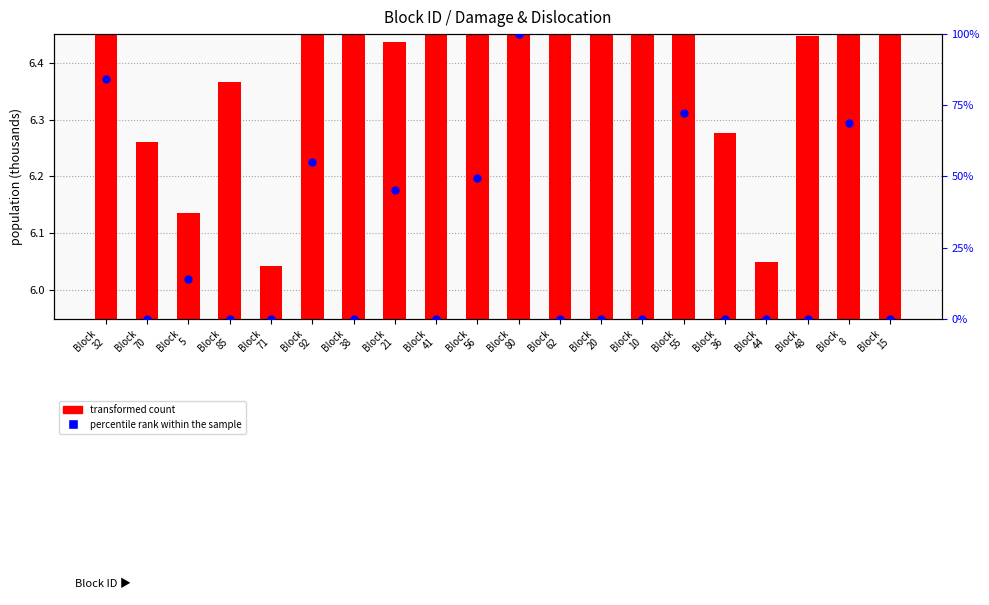

Which series reaches the maximum Y coordinate?

percentile rank within the sample